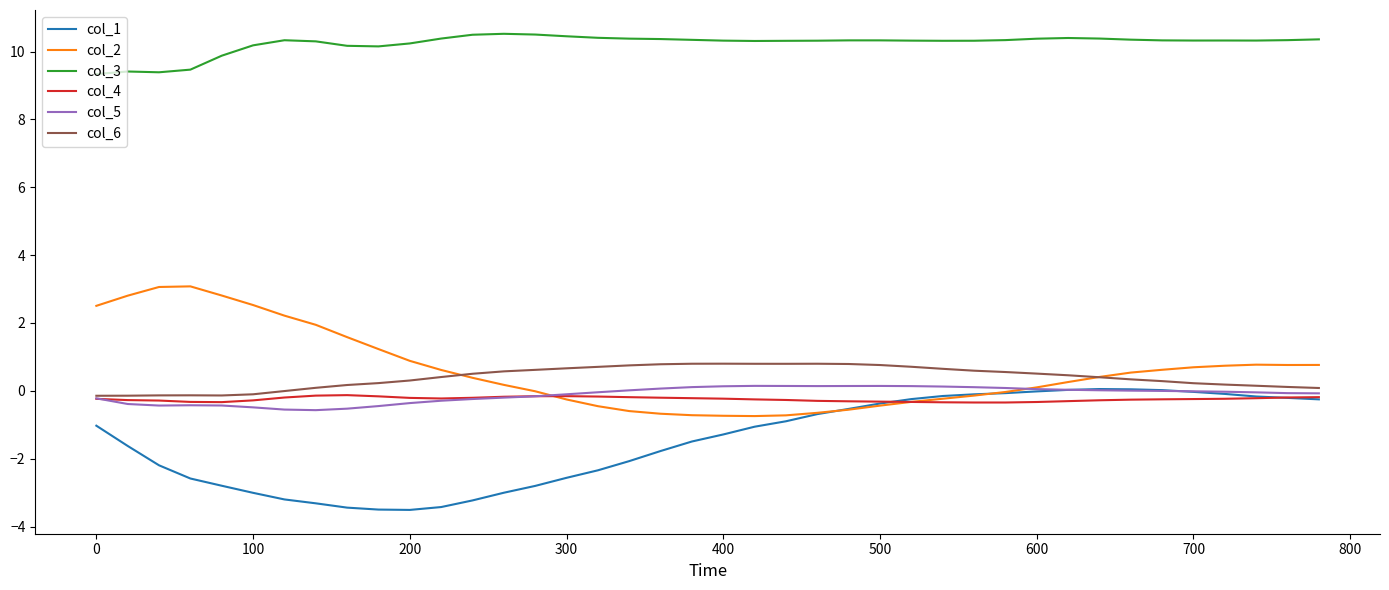

True or false: col_4 and col_3 cross at least once.

False